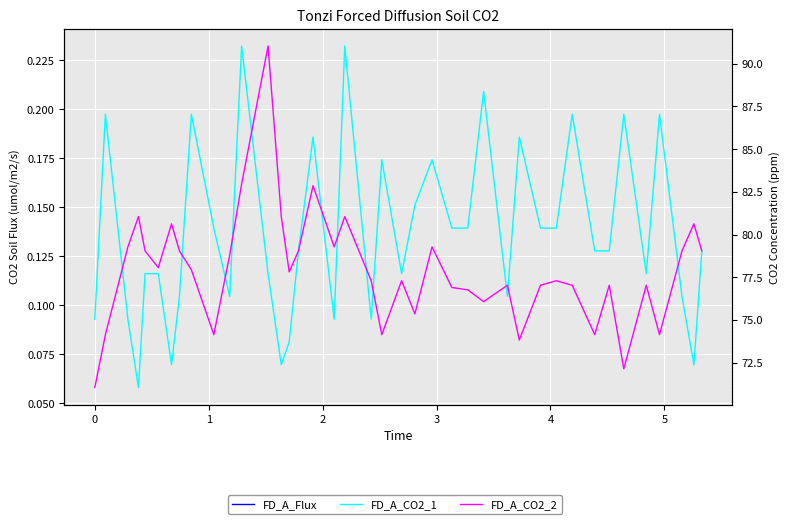

Reading right to left, what are all the values shown in this chart?

FD_A_CO2_1: 0.1	0.1	0.1	0.2	0.1	0.2	0.1	0.1	0.2	0.1	0.1	0.2	0.1	0.2	0.1	0.1	0.2	0.2	0.1	0.2	0.1	0.2	0.1	0.2	0.1	0.1	0.1	0.1	0.2	0.1	0.1	0.2	0.1	0.1	0.1	0.1	0.1	0.1	0.2	0.1
FD_A_CO2_2: 79.0	80.6	79.0	74.1	77.0	72.1	77.0	74.1	77.0	77.3	77.0	73.8	77.0	76.1	76.8	76.9	79.3	75.4	77.3	74.1	77.3	81.1	79.3	82.9	79.0	77.8	81.1	91.0	83.0	78.8	74.1	77.9	79.0	80.6	78.1	79.0	81.1	79.3	74.1	71.0